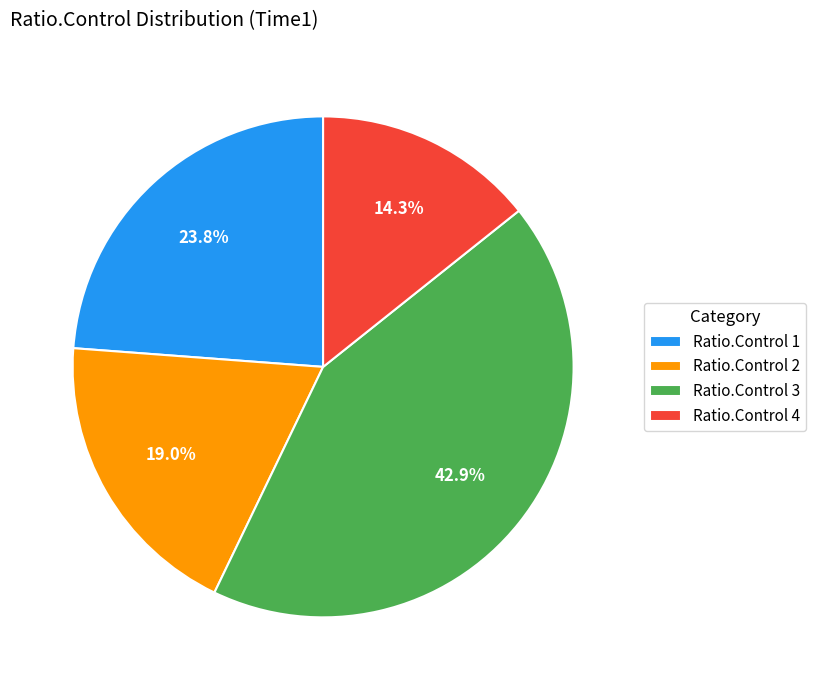

How many segments does this pie chart have?

4